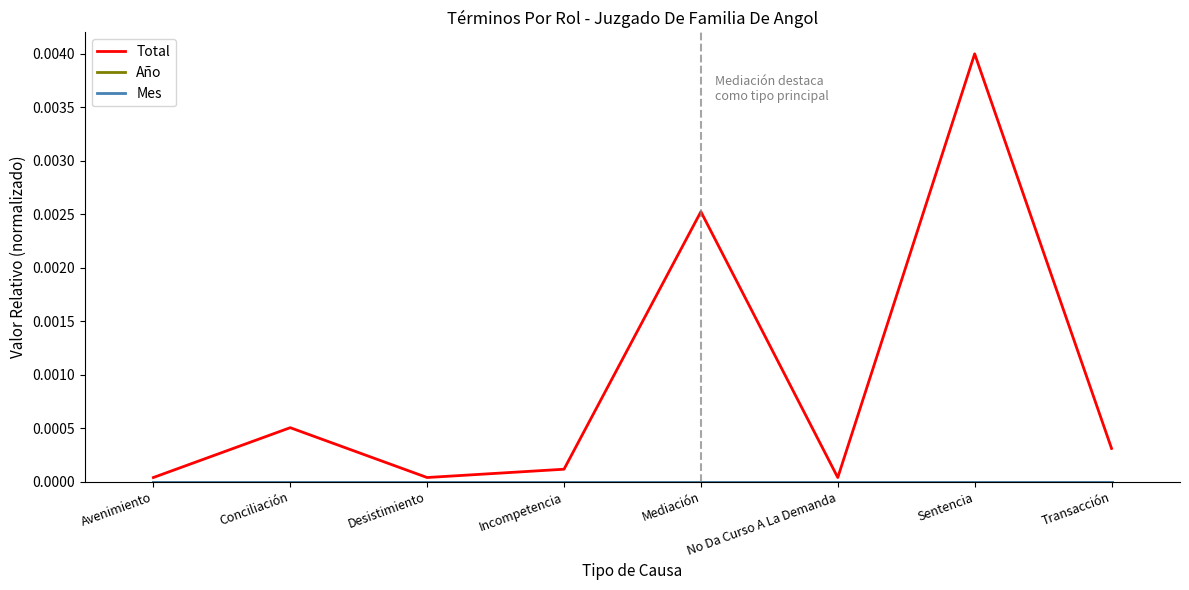

Is the value of Mes at Transacción greater than the value of Año at Sentencia?

No